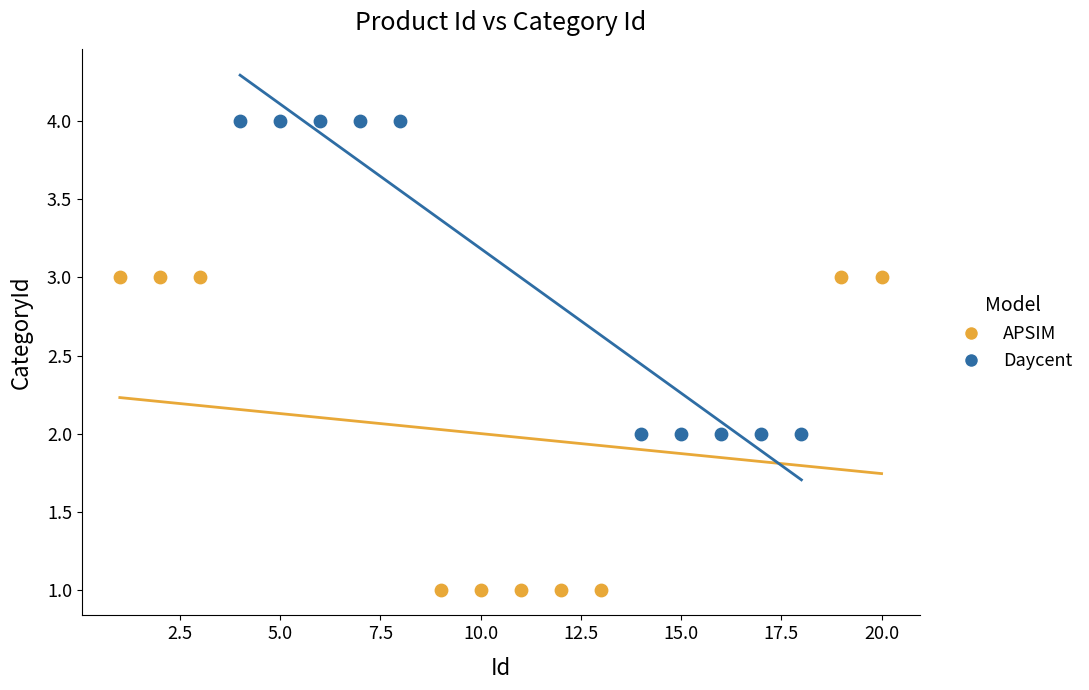

What are all the series names shown in the legend?

APSIM, Daycent